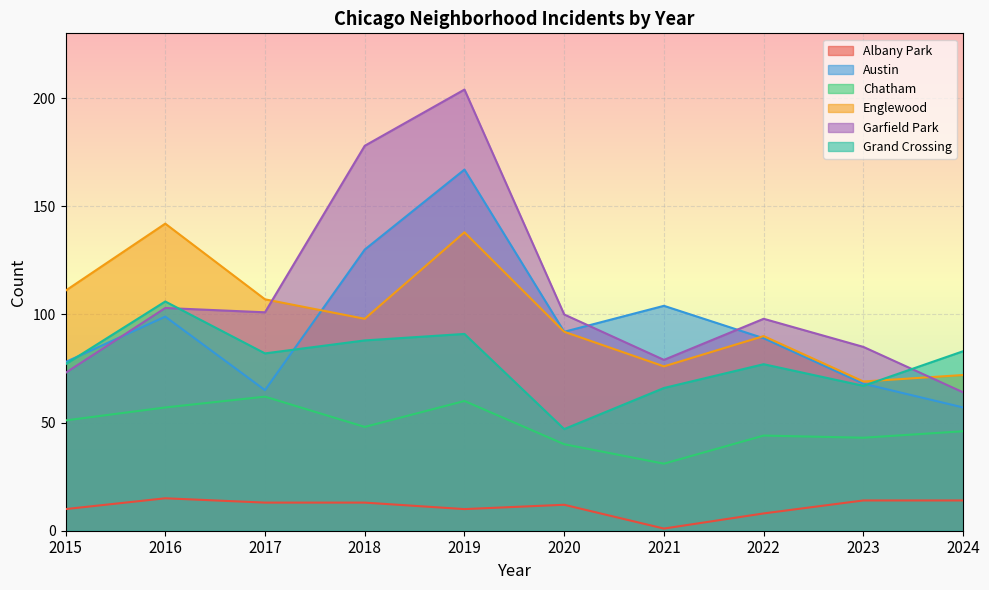

How many values in the Chatham series exceed 48?

4